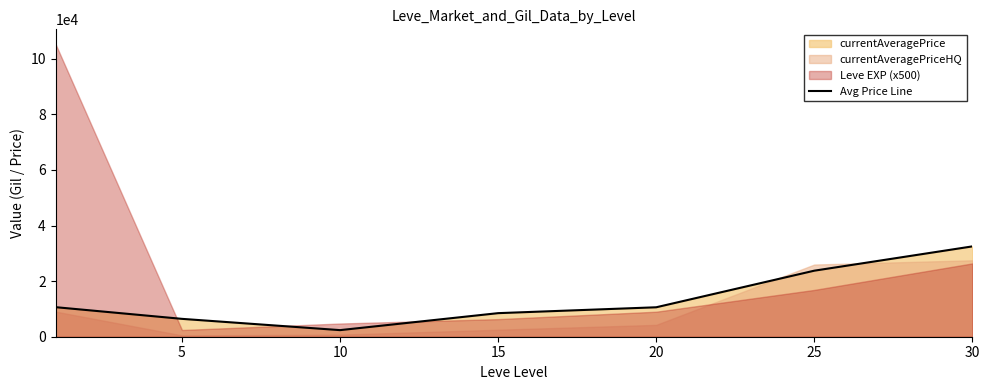

How many lines are shown in the chart?

1